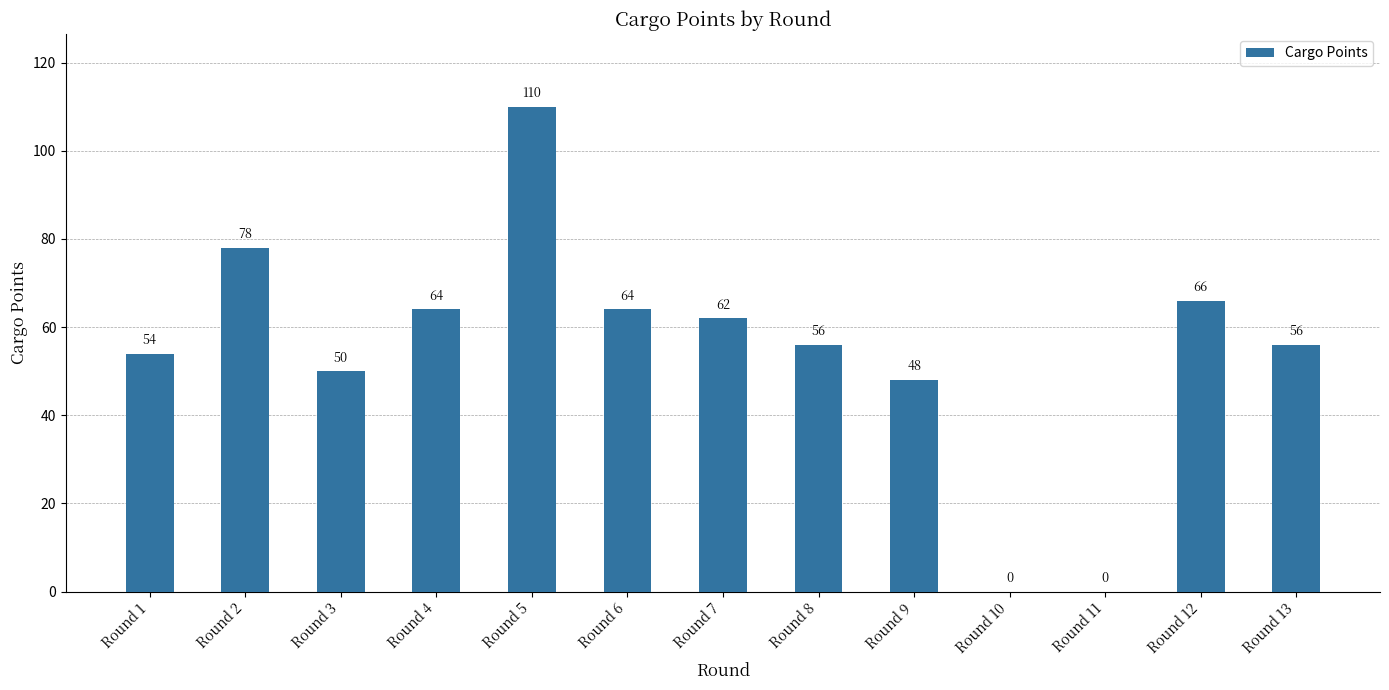

What is the sum of all values?

708